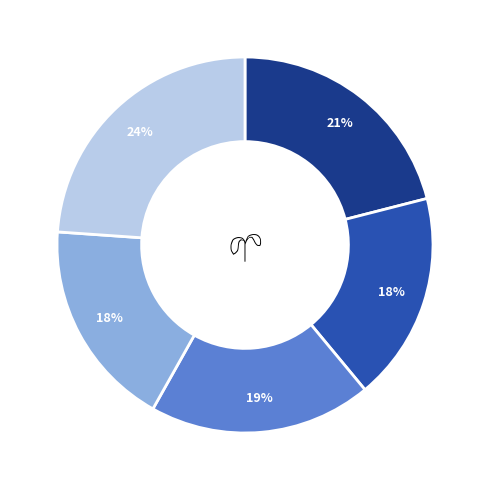

To the nearest percent, what is the difference between the largest and smallest slice percentages?

6%